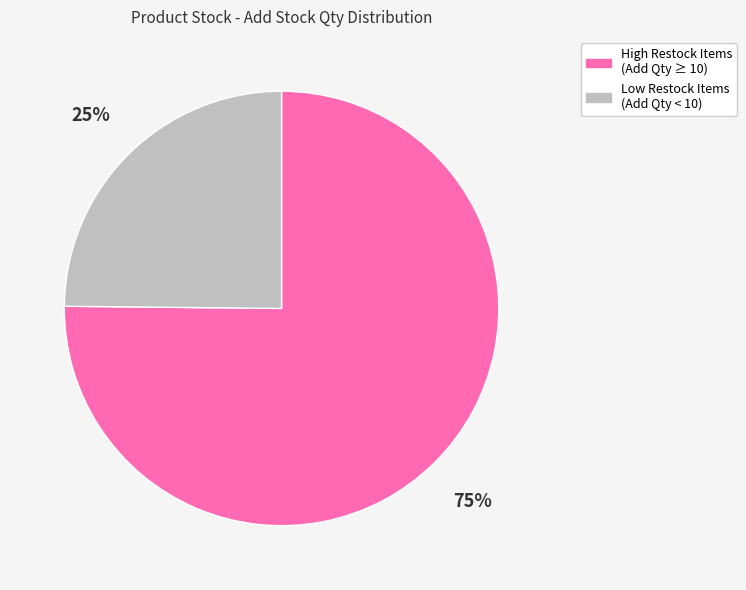

Rank the categories by value from lowest to highest.

Low Restock Items (Add Qty < 10), High Restock Items (Add Qty ≥ 10)